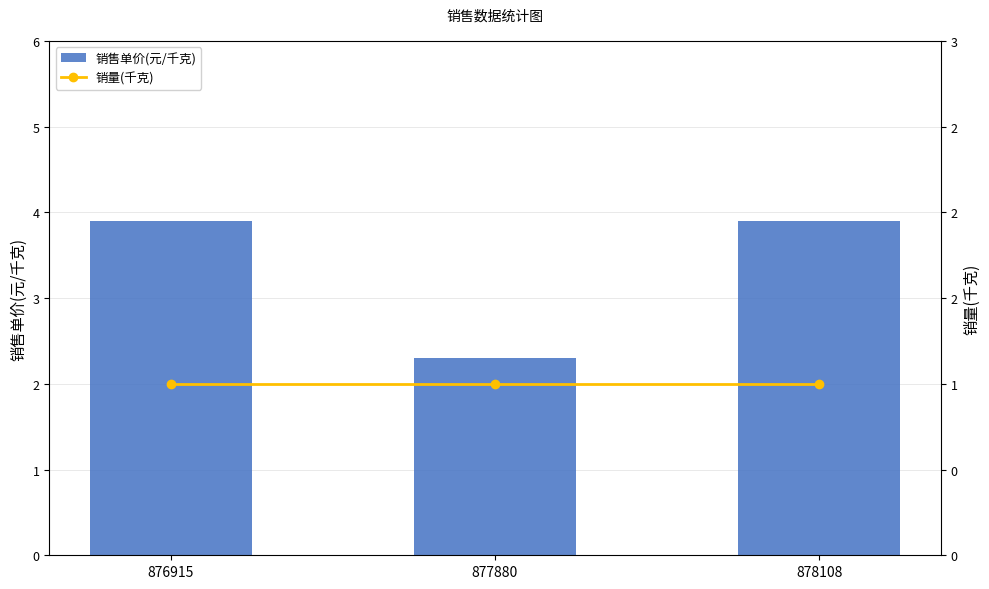

How many 销售单价(元/千克) values are between 2 and 3?

1